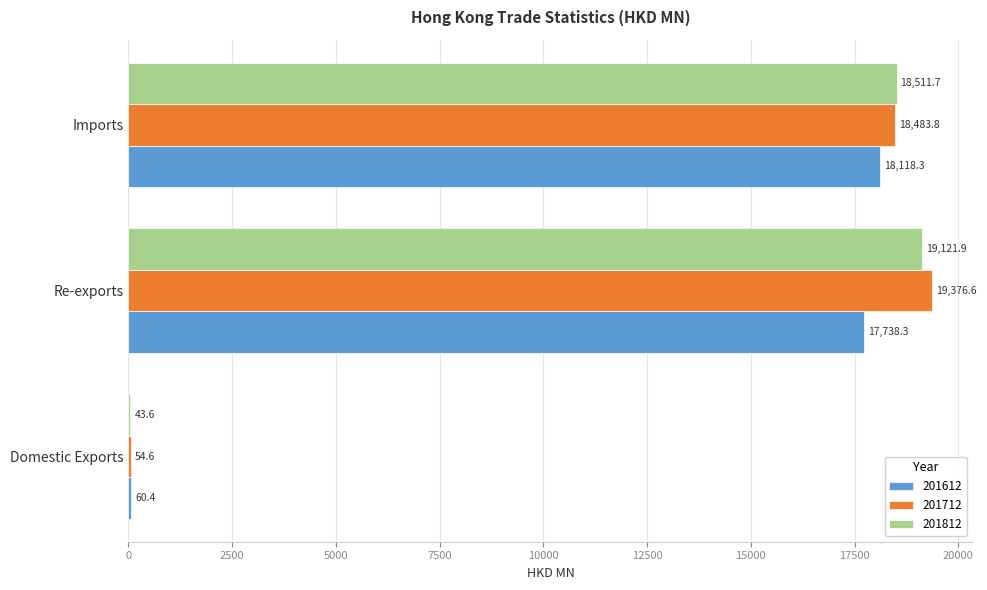

The 201612 series shows 17738.3 at Re-exports. True or false?

True